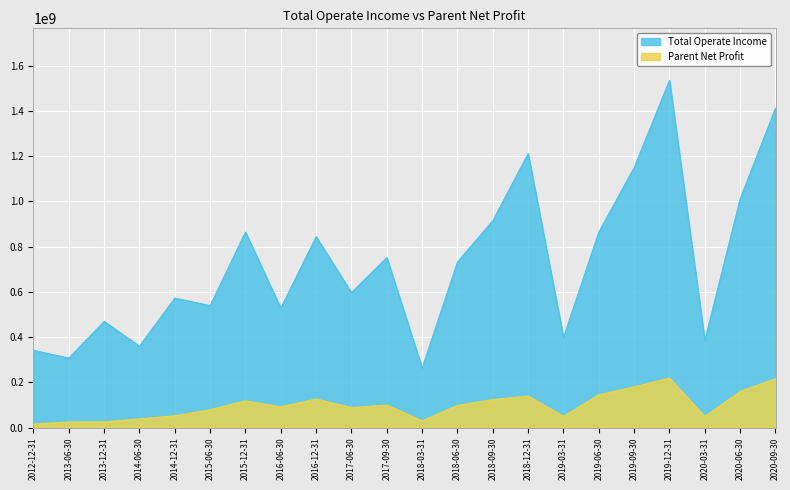

What is the sum of the Parent Net Profit values at 2018-06-30 and 2016-12-31?

223853746.3